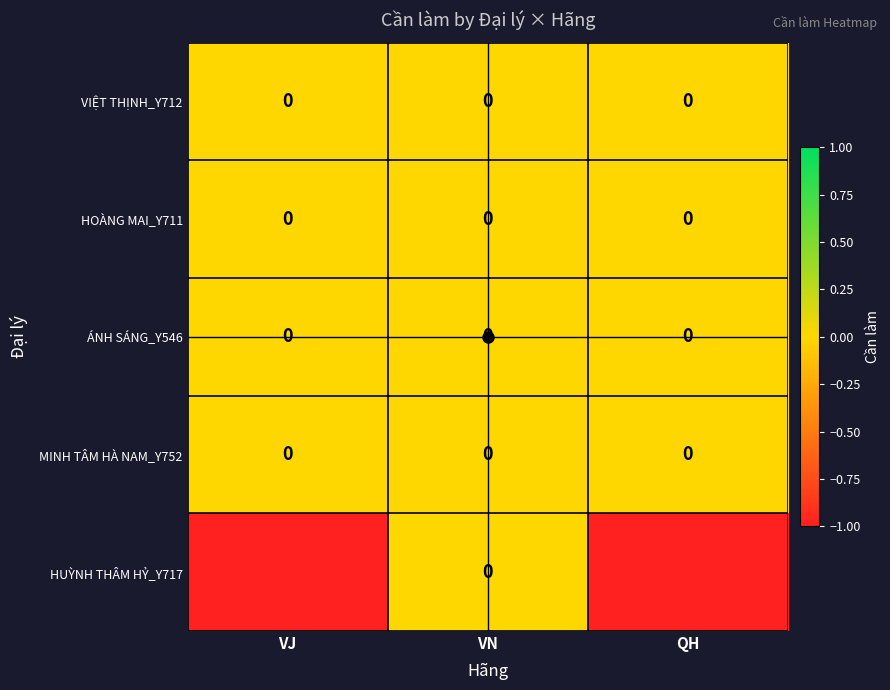

True or false: HOÀNG MAI_Y711 has a value of 0 at QH.

True